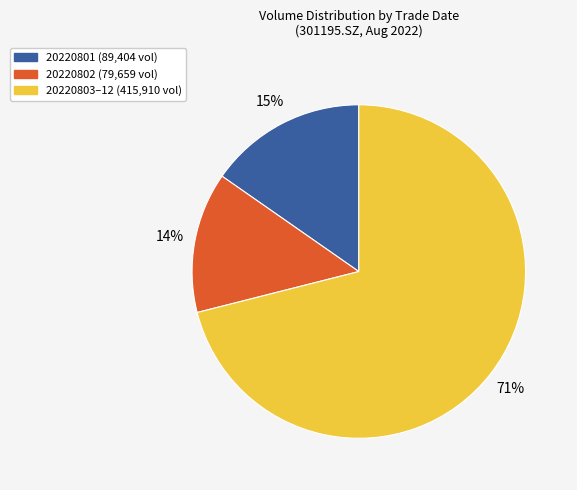

To the nearest percent, what is the average slice percentage?

33%